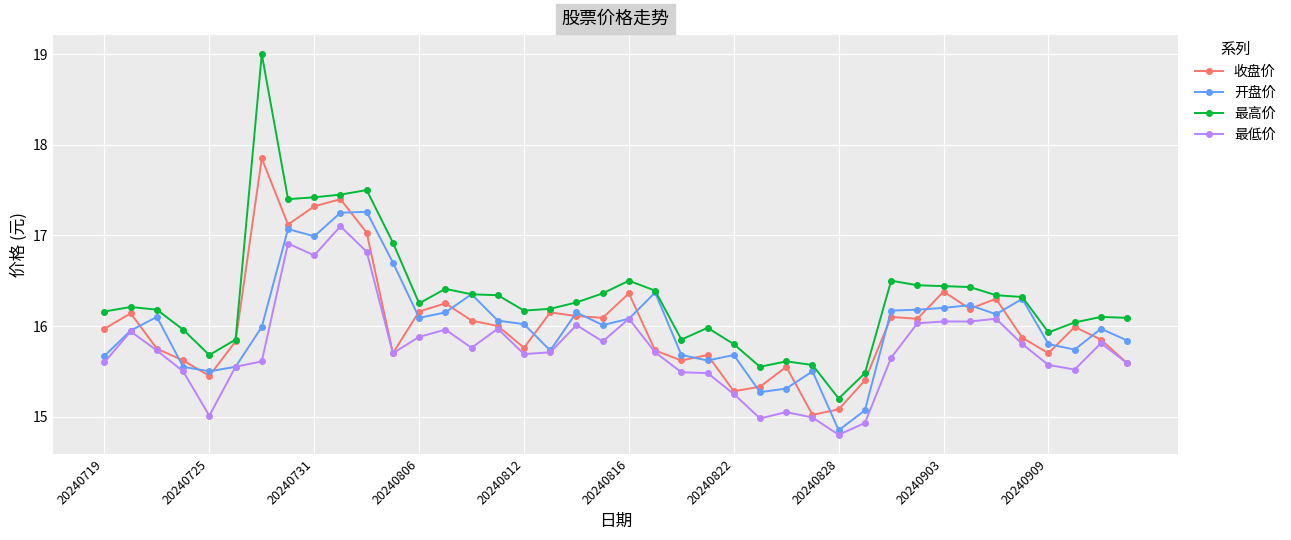

How many values in the 最高价 series are below 16?

12